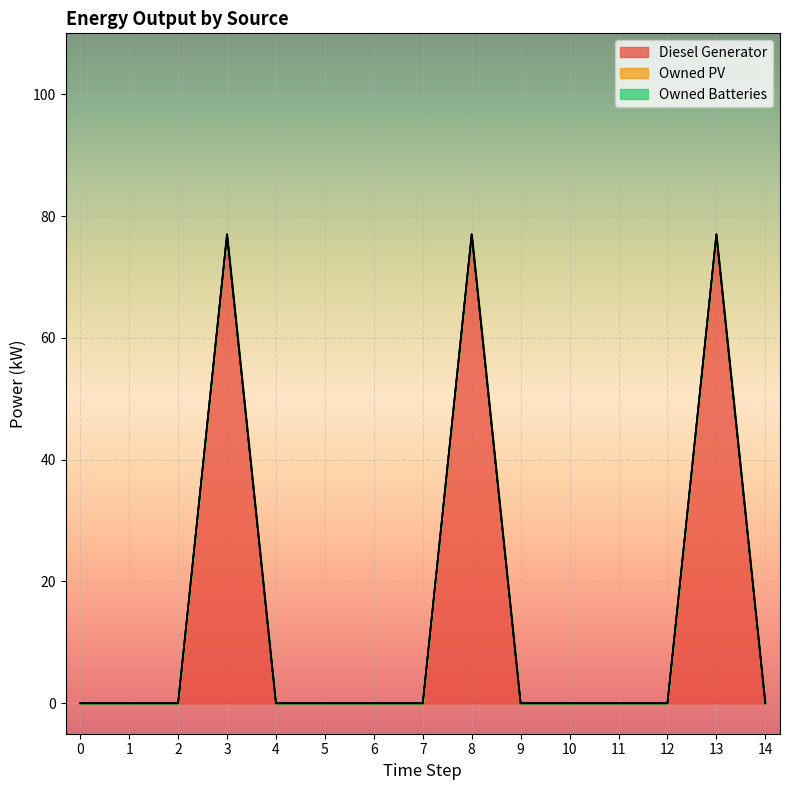

Which has a higher value, 8 or 4?

8